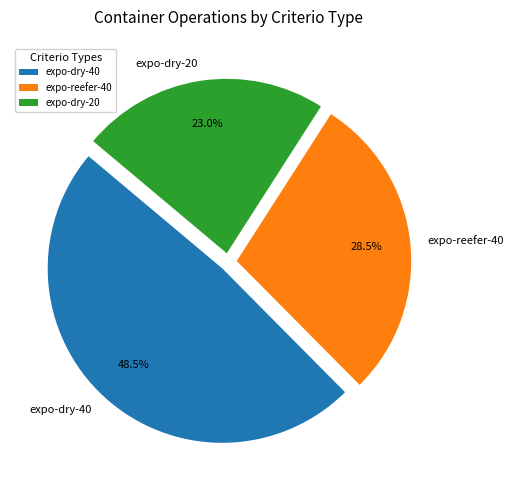

Approximately how many times larger is the value at expo-dry-40 compared to expo-reefer-40?

1.7